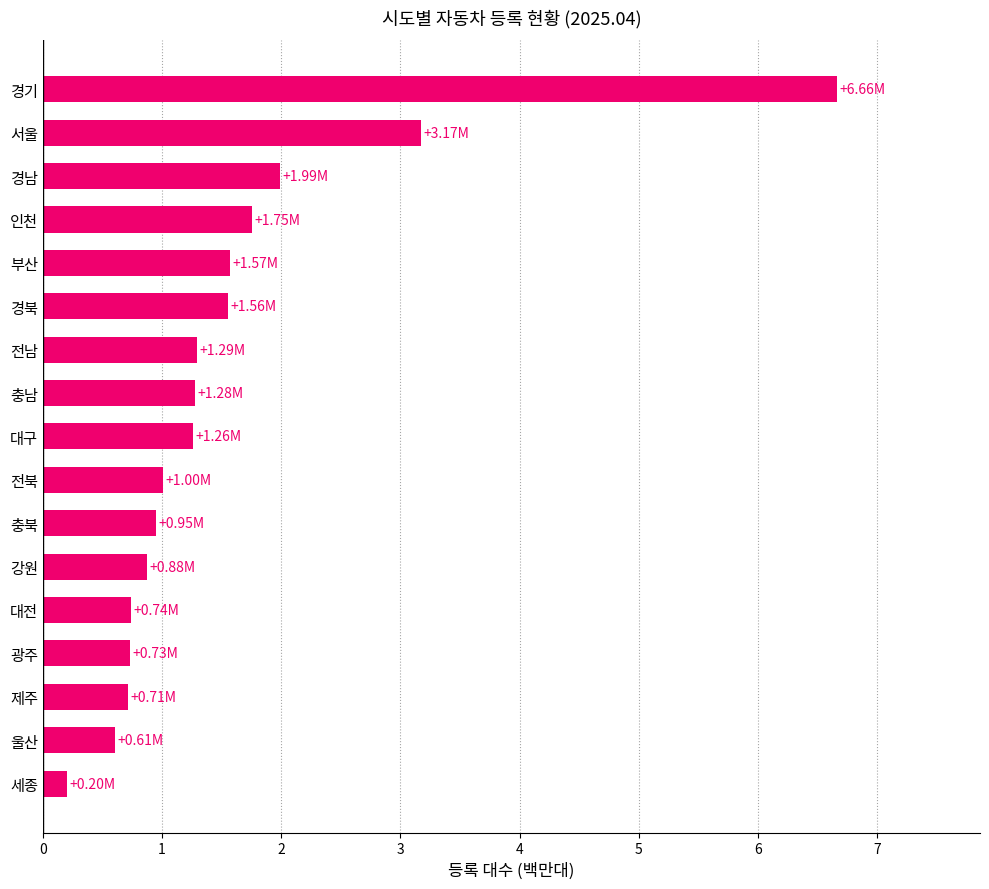

How many bars are there in total?

17